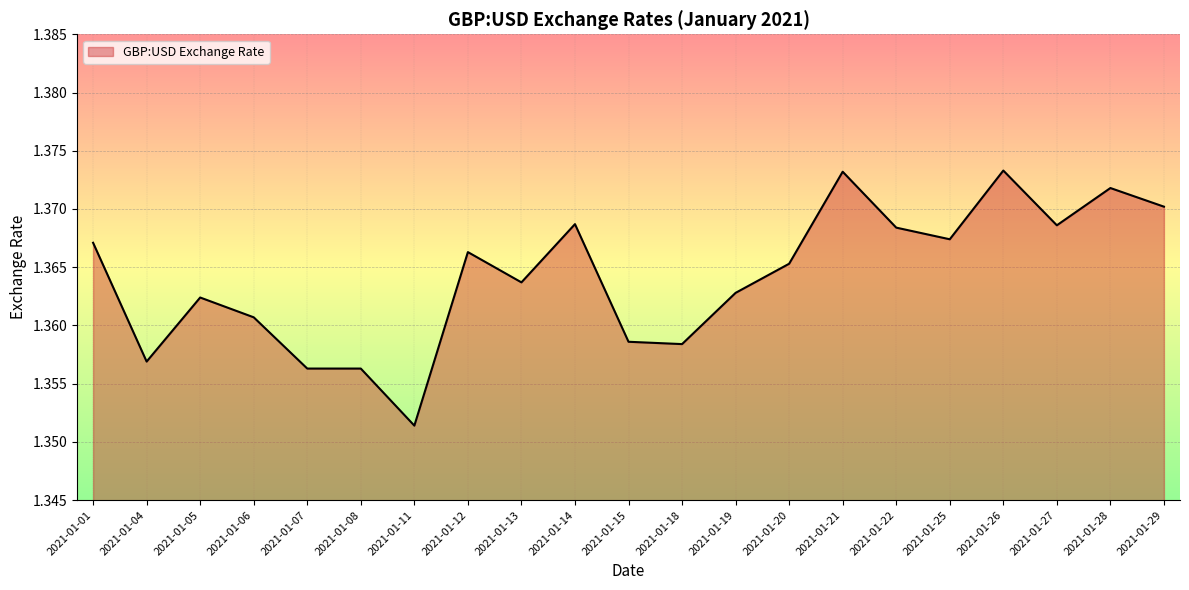

At which label is the value closest to 1?

2021-01-11